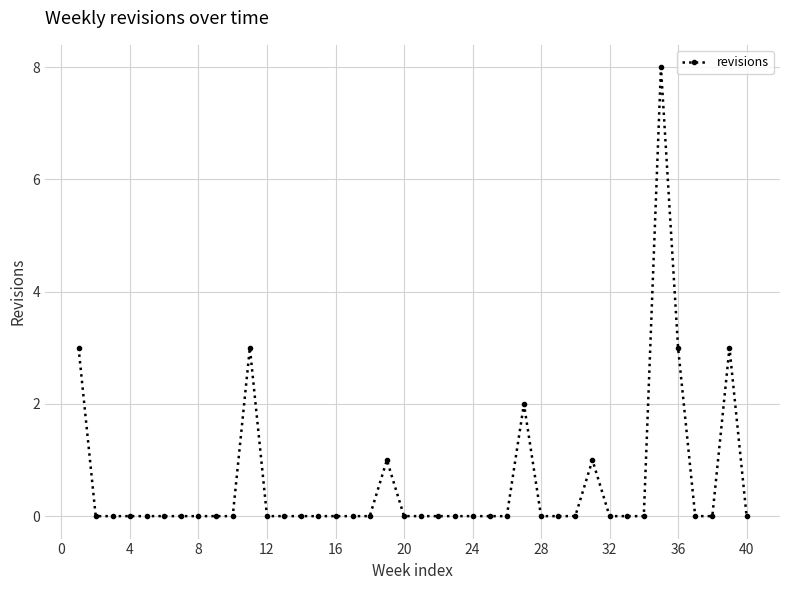

What is the difference between the maximum and minimum values?

8